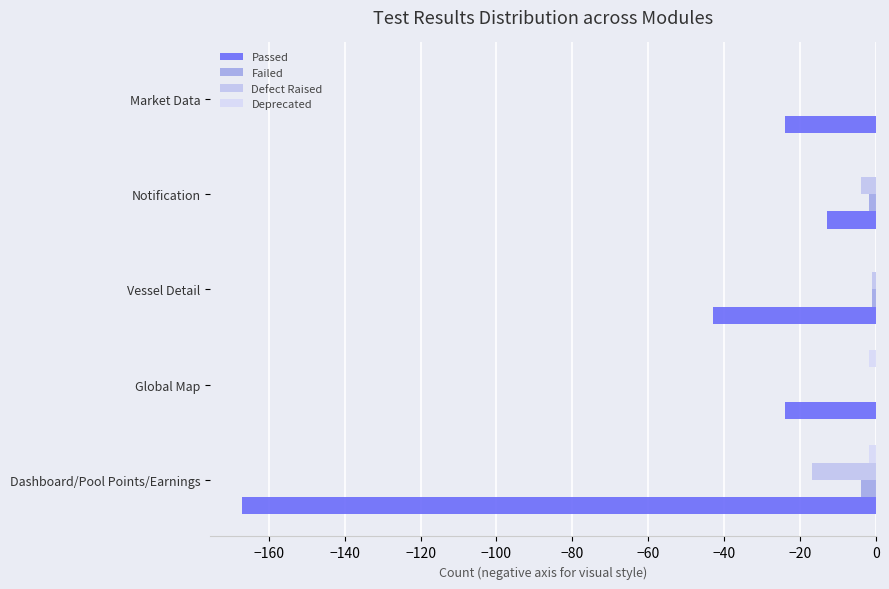

Reading left to right, what are all the values shown in this chart?

Passed: -167	-24	-43	-13	-24
Failed: -4	0	-1	-2	0
Defect Raised: -17	0	-1	-4	0
Deprecated: -2	-2	0	0	0